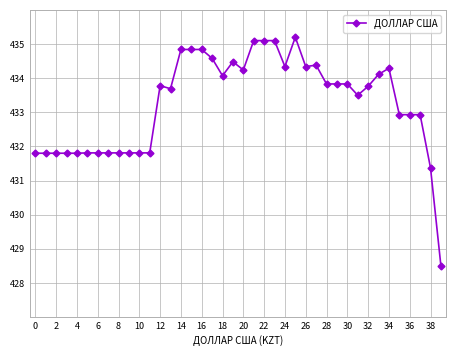

What is the value of the 29th point from the left?

433.8